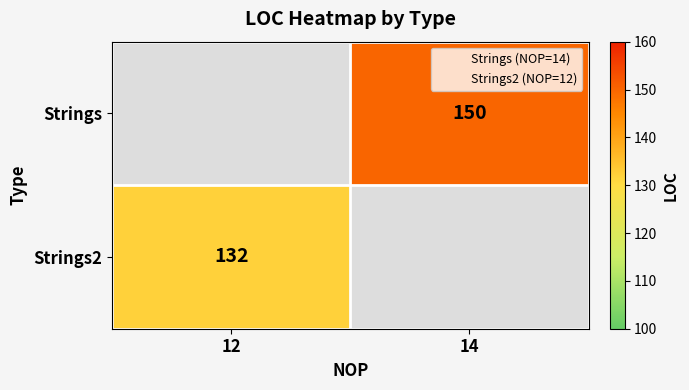

How many series are shown in this chart?

2